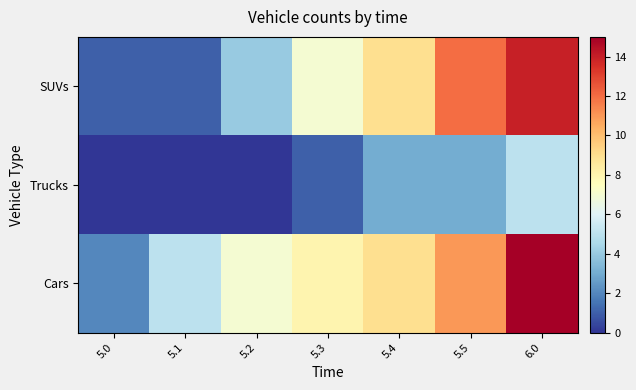

Rank the series by their average value, from highest to lowest.

Cars, SUVs, Trucks